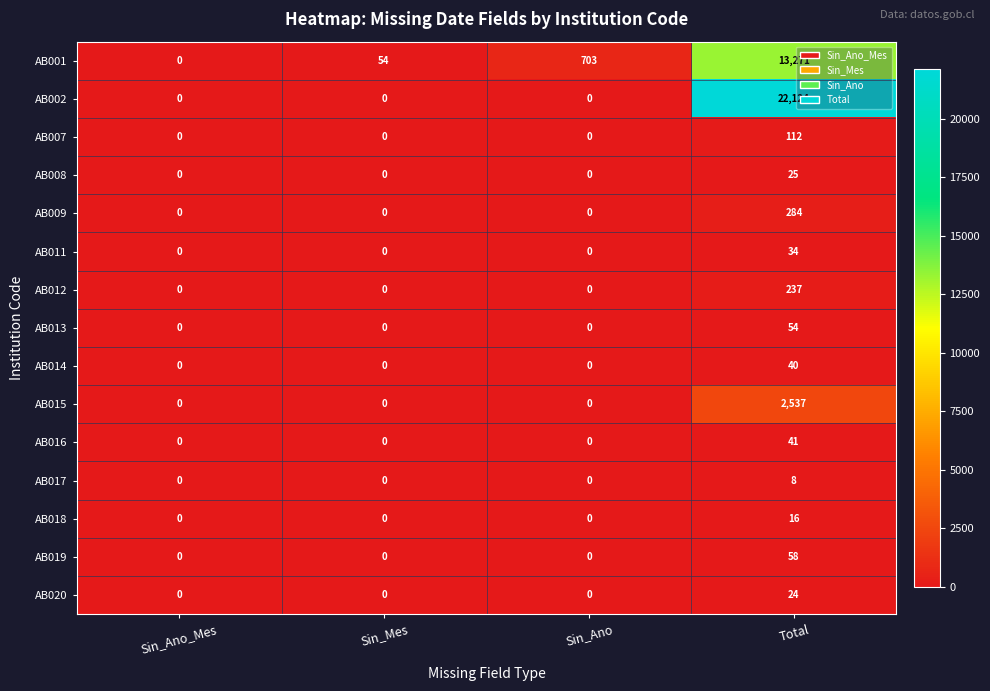

What is the highest value of the AB014 series?

40